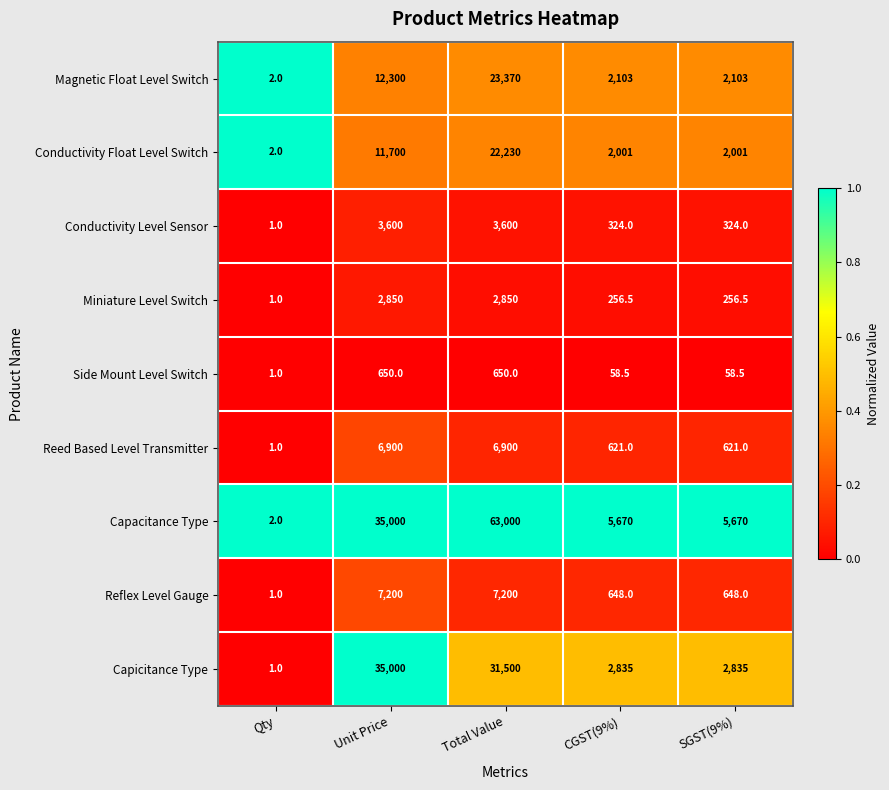

At which category is the sum across all series the highest?

Total Value